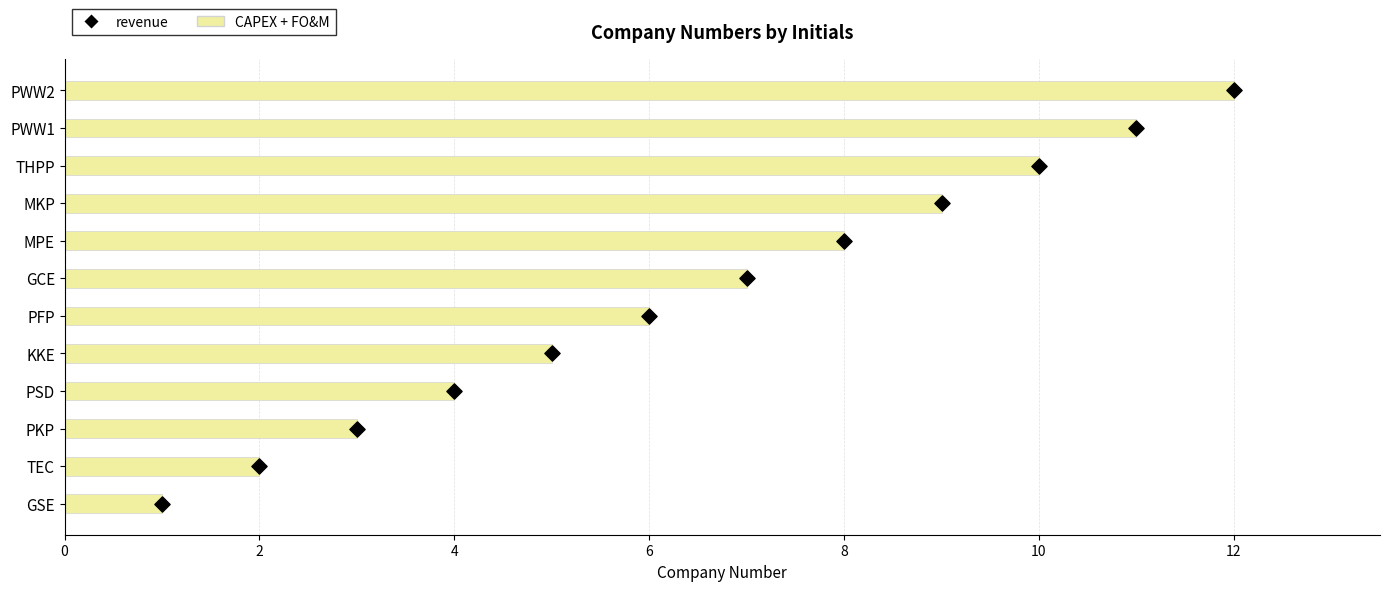

What is the total value across all series at 6?

7